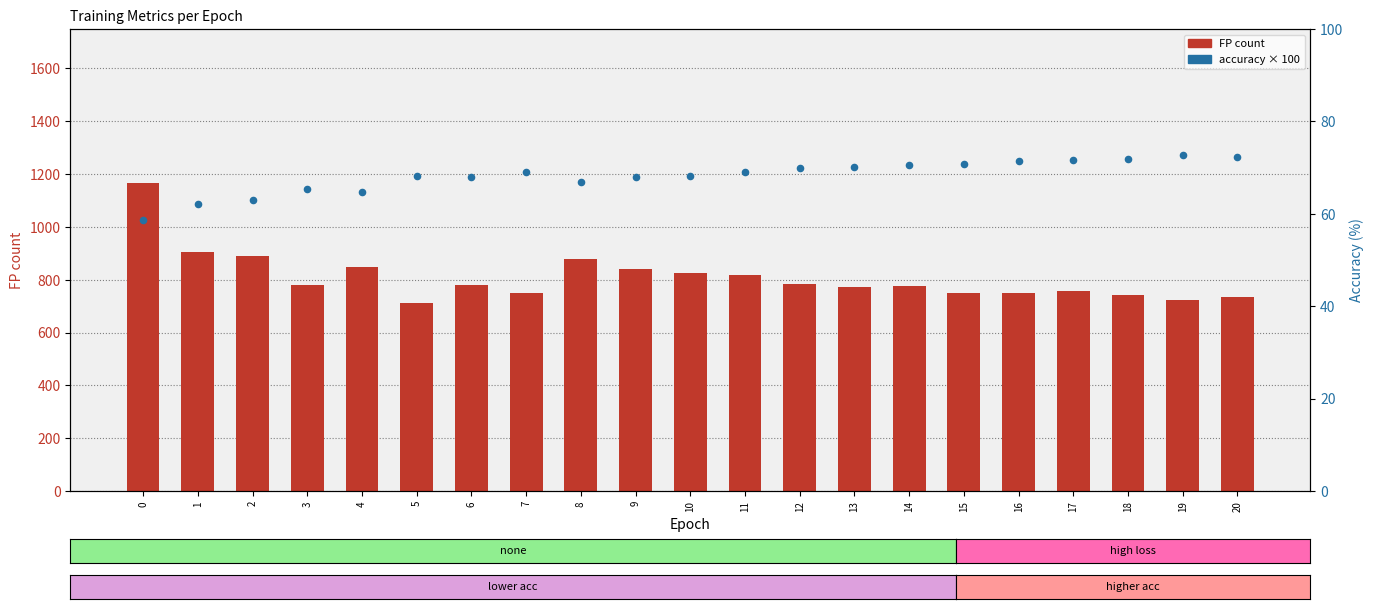

Which series has the largest total across all categories?

FP (count)